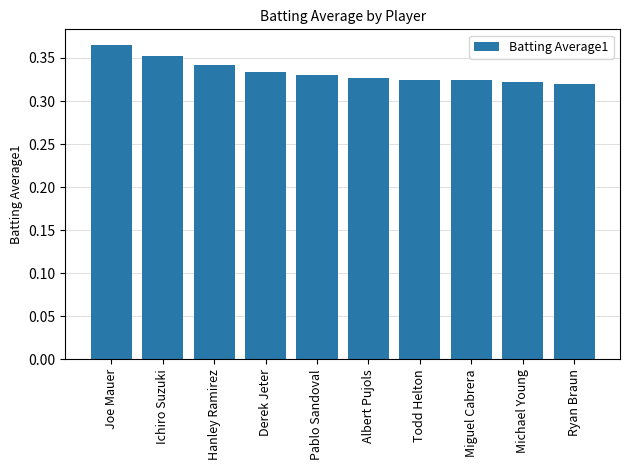

What position from the left is Hanley Ramirez?

3